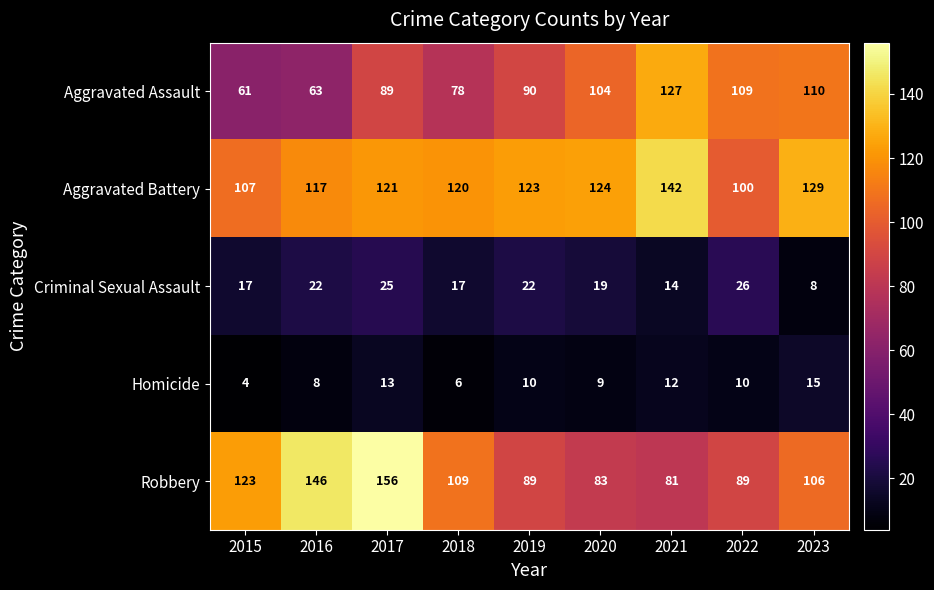

The Aggravated Assault series shows 85 at 2021. True or false?

False